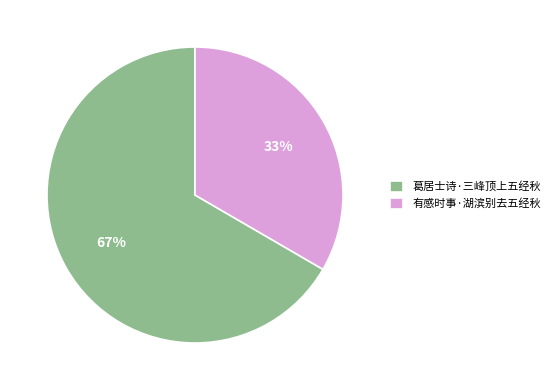

To the nearest percent, what portion does 有感时事·湖滨别去五经秋 represent?

33%